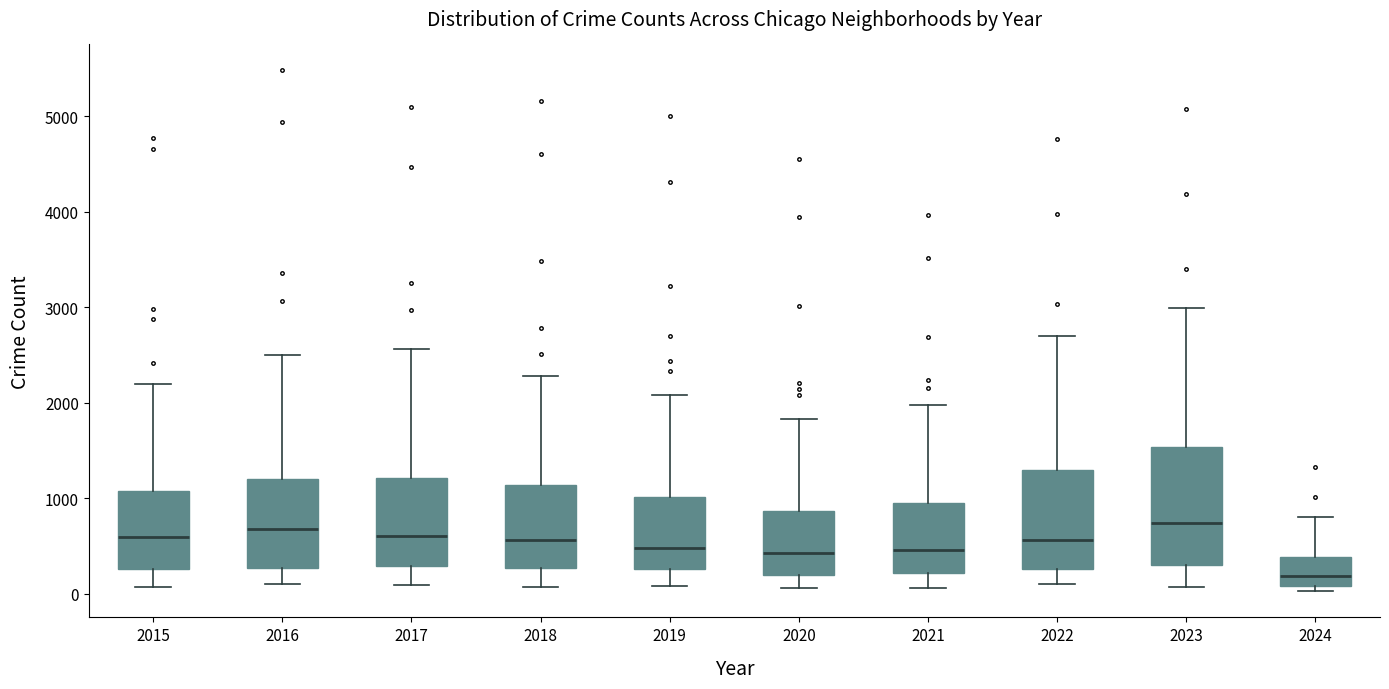

Reading left to right, read every box against the y-axis: the position of its median line, the range the box covers, and the ends of its whiskers. The values are not printed on the chart, so give them approximately, as read against the axis.

2015: median 600, box 300 to 1100, whiskers 100 to 2200
2016: median 700, box 300 to 1200, whiskers 100 to 2500
2017: median 600, box 300 to 1200, whiskers 100 to 2600
2018: median 600, box 300 to 1100, whiskers 100 to 2300
2019: median 500, box 300 to 1000, whiskers 100 to 2100
2020: median 400, box 200 to 900, whiskers 100 to 1800
2021: median 500, box 200 to 900, whiskers 100 to 2000
2022: median 600, box 300 to 1300, whiskers 100 to 2700
2023: median 700, box 300 to 1500, whiskers 100 to 3000
2024: median 200, box 100 to 400, whiskers 0 to 800